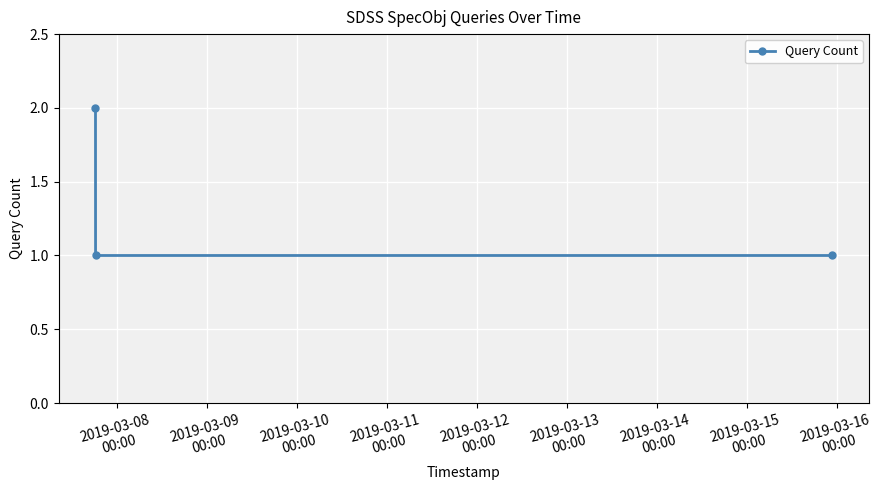

Reading left to right, transcribe all the data shown in this chart.

2	1	1